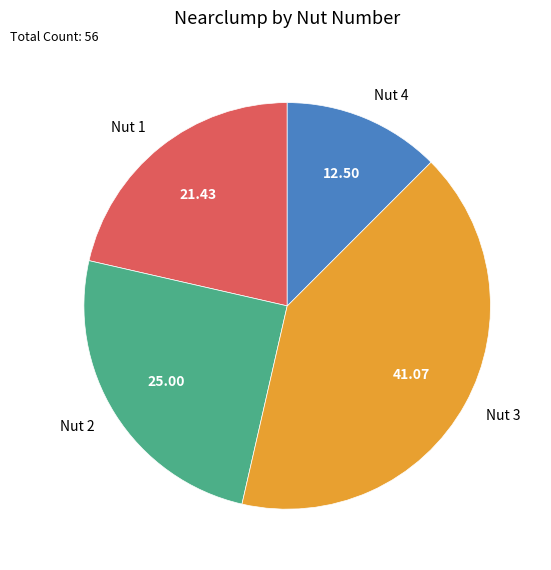

Combined, do Nut 4 and Nut 2 account for over 50%?

No